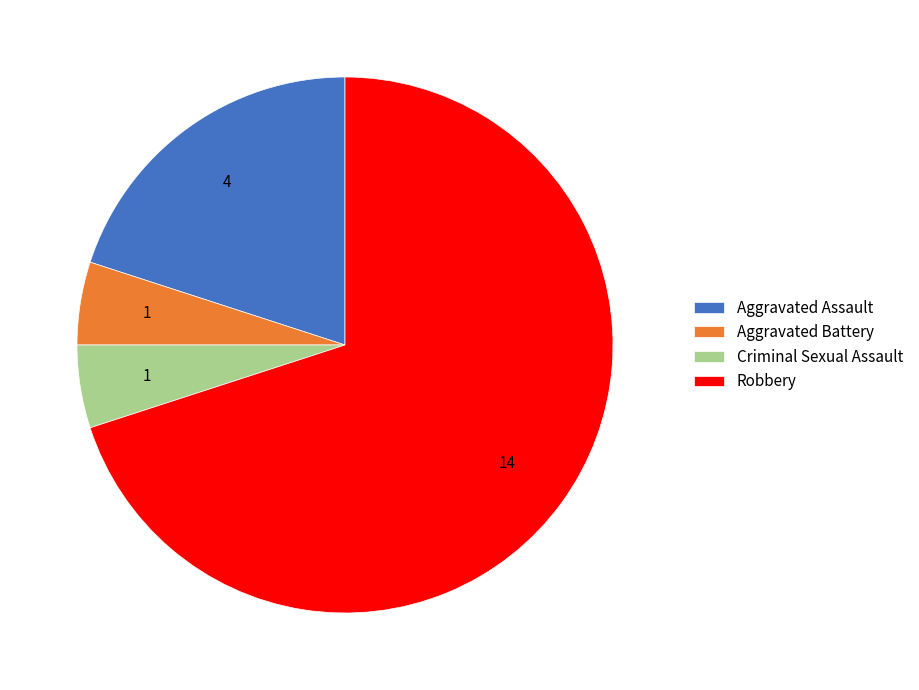

Is there any slice that represents more than half of the pie?

Yes